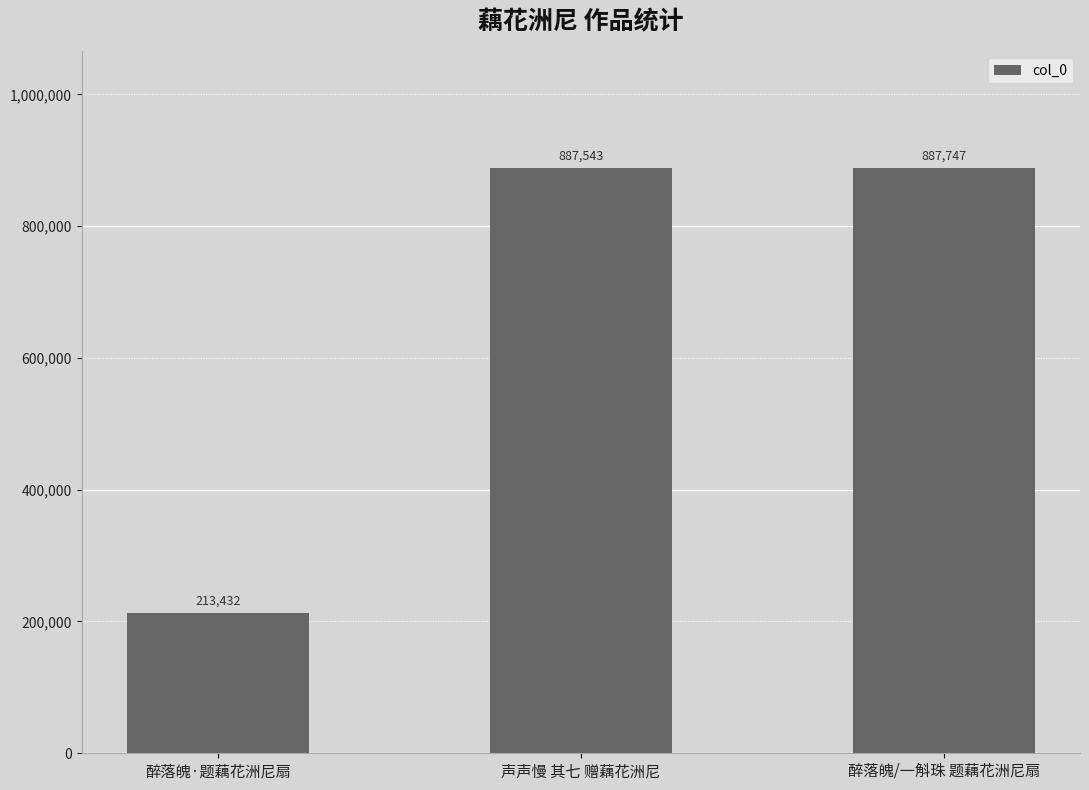

What is the sum of all values?

1988722